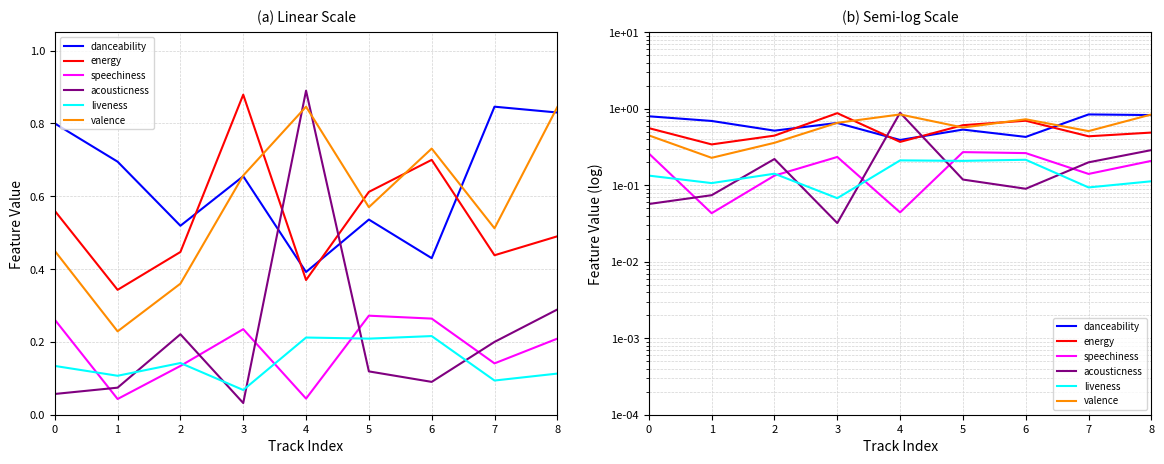

Read the liveness value at 2.

0.1